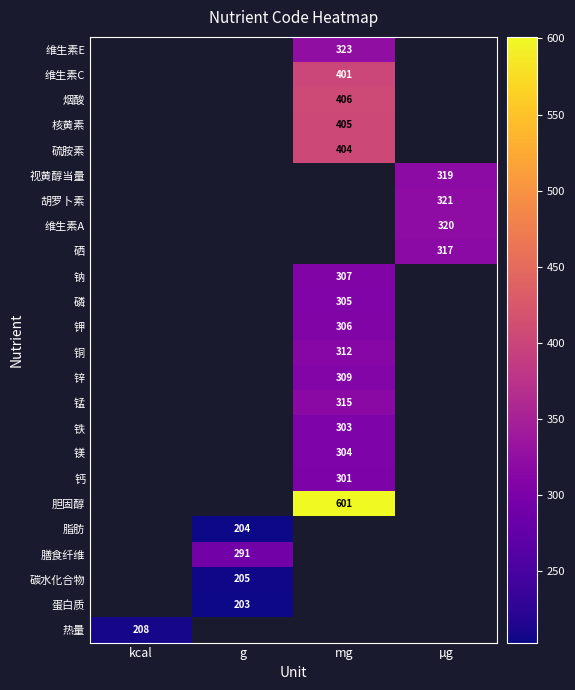

True or false: 钠 has a value of 500 at mg.

False